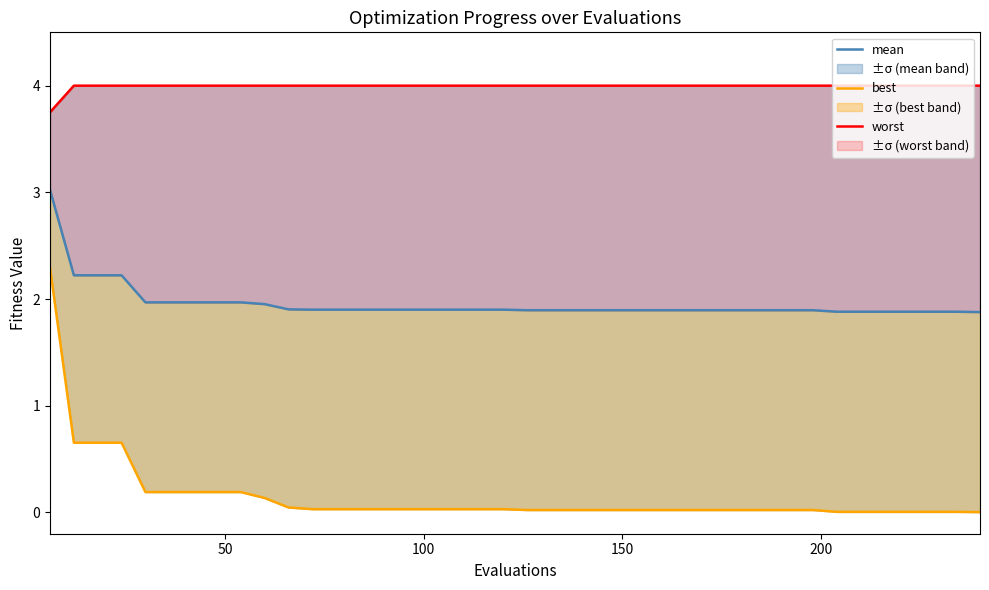

Rank the series at 150 from highest to lowest value.

worst, mean, best